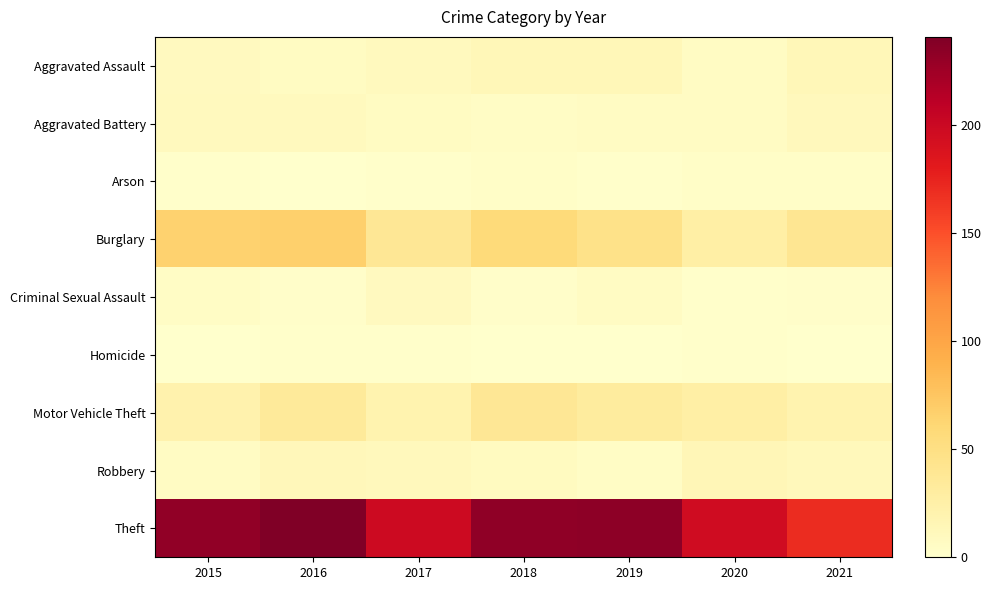

Which category has the highest value across all series?

2016